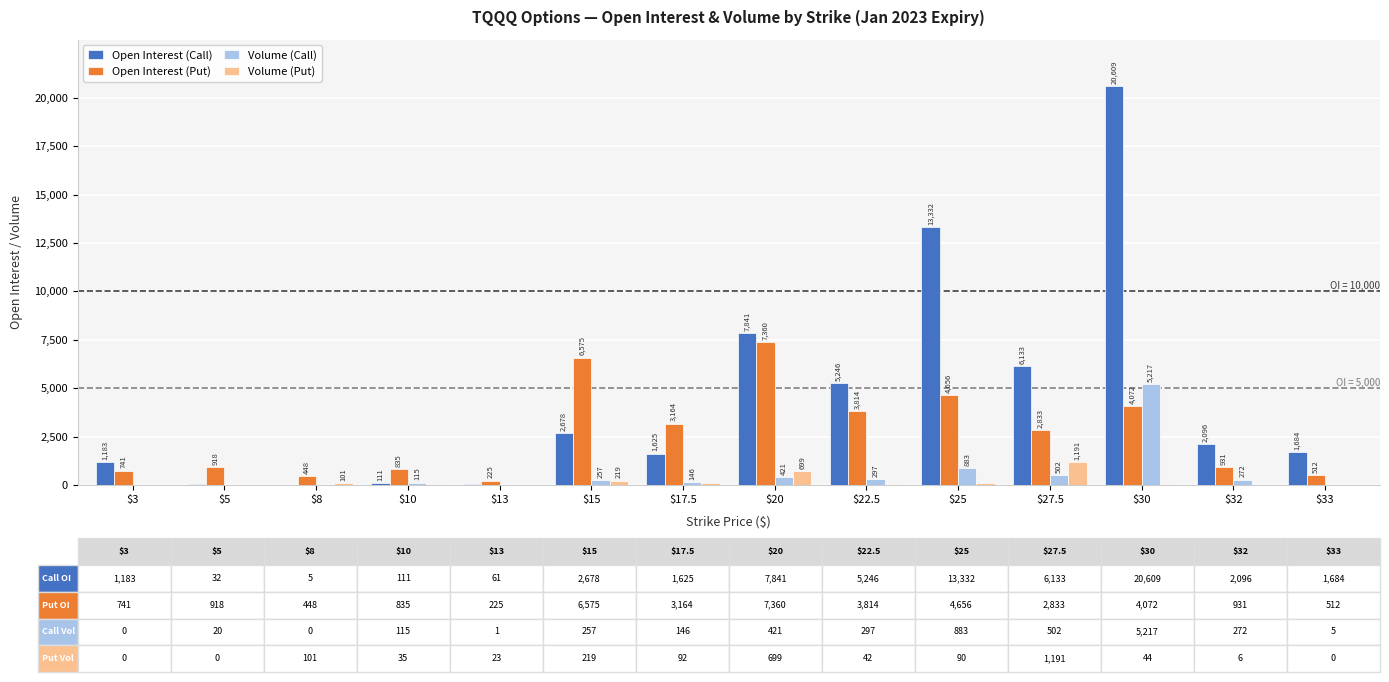

True or false: Volume (Put) has a value of 0 at $3.

True